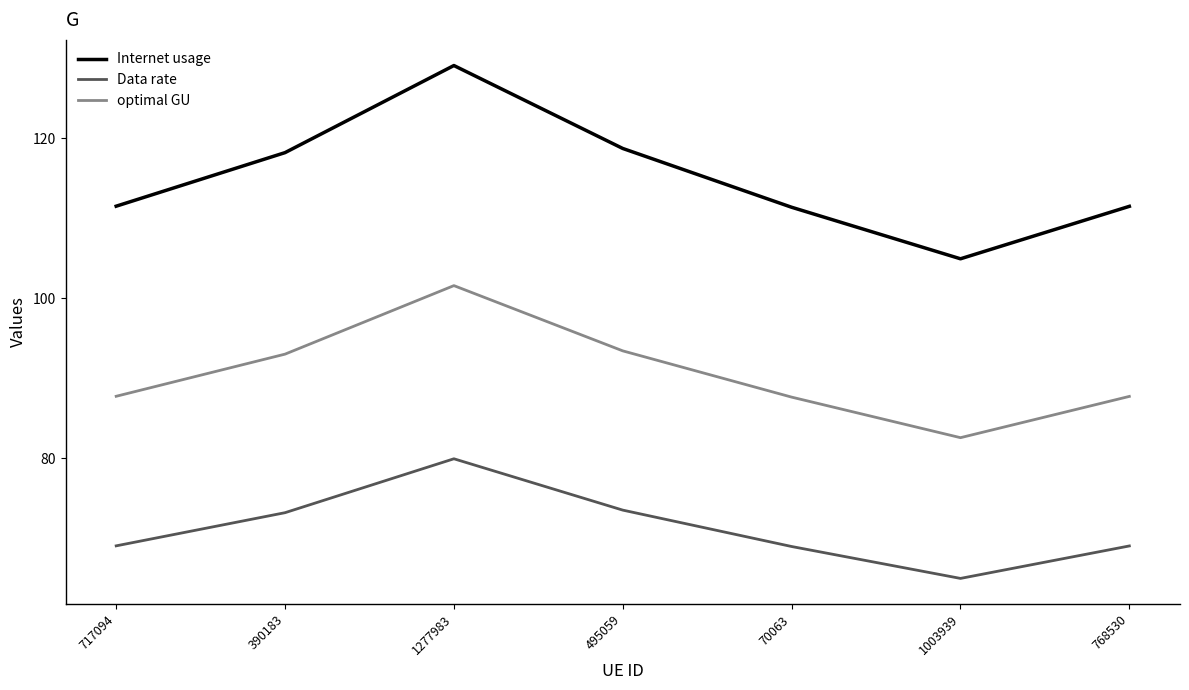

What is the difference between the Internet usage values at 1003939 and 717094?

6.6